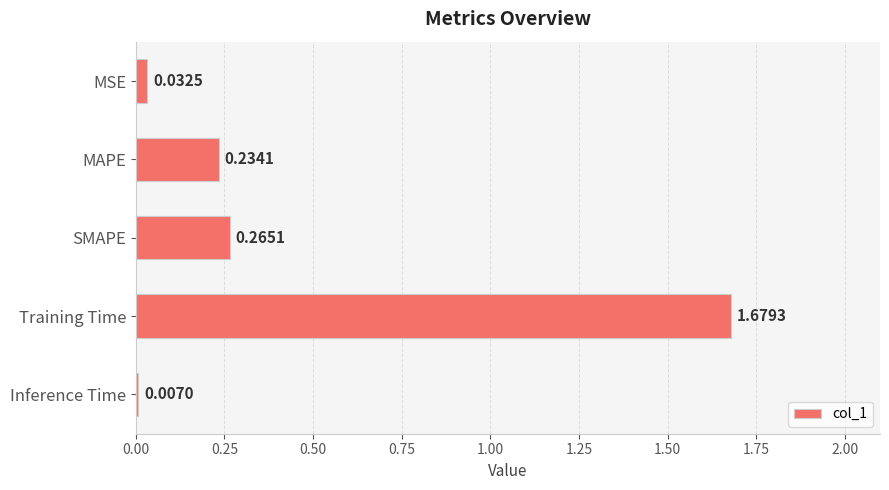

What is the sum of all values?

2.2